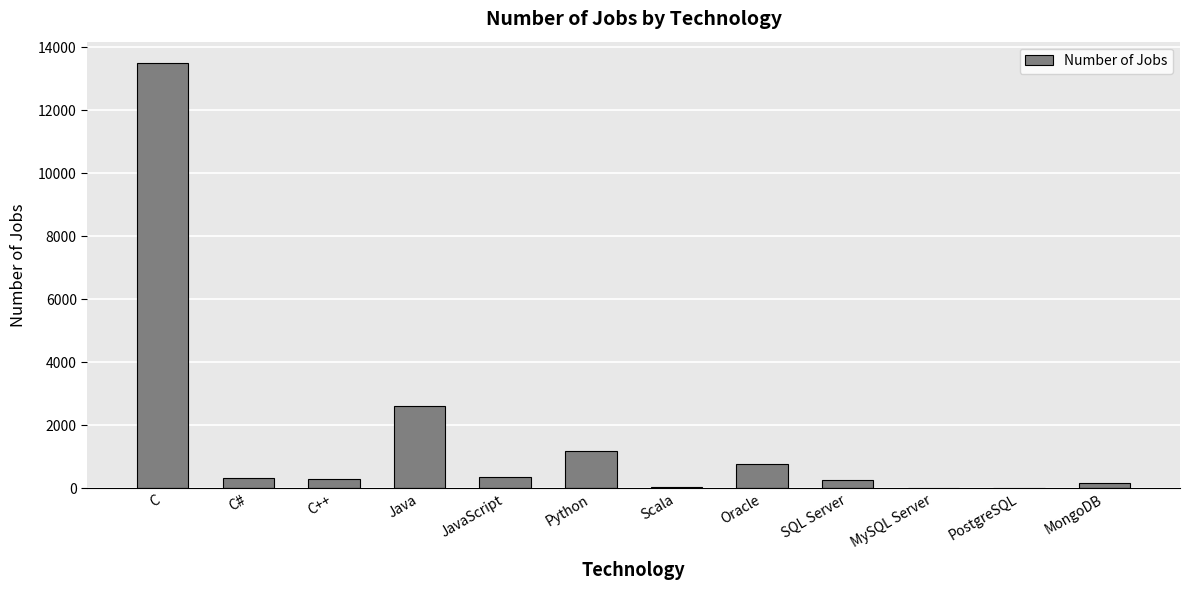

Between Java and C, which is larger?

C